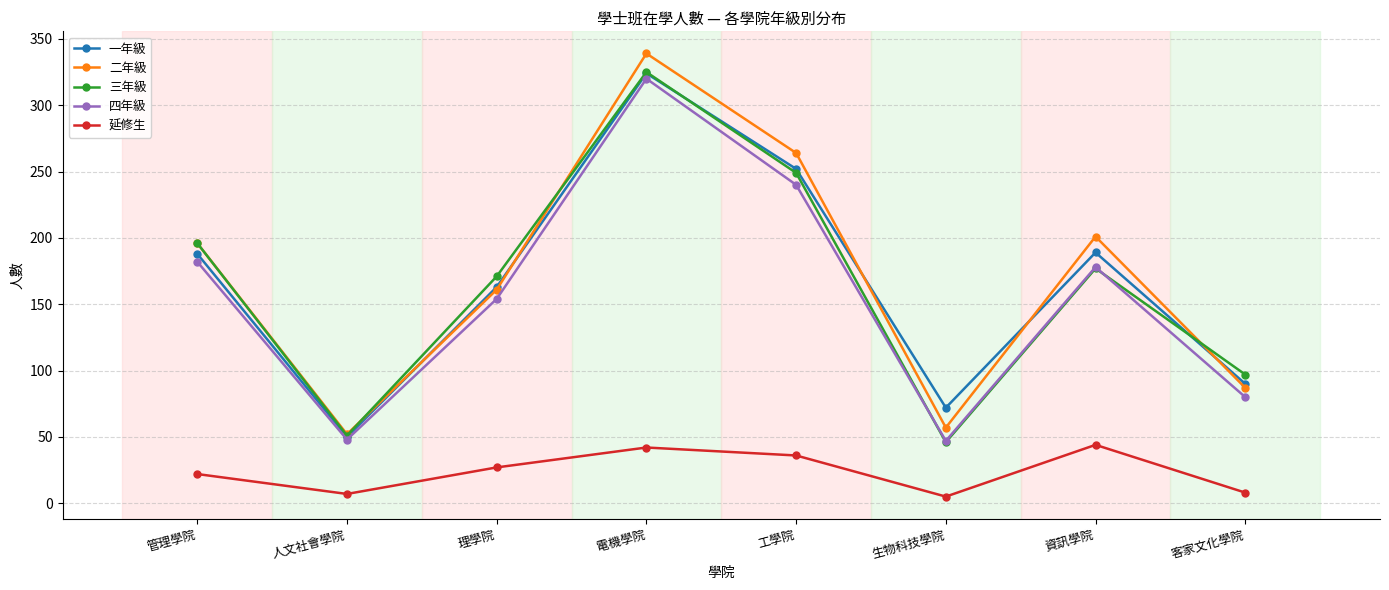

At which label does 四年級 first exceed 178?

管理學院